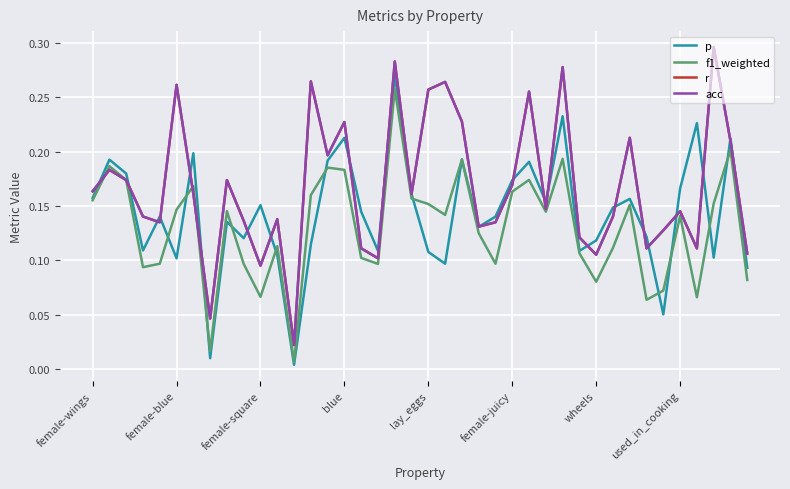

Does the chart display data point markers on the line(s)?

No